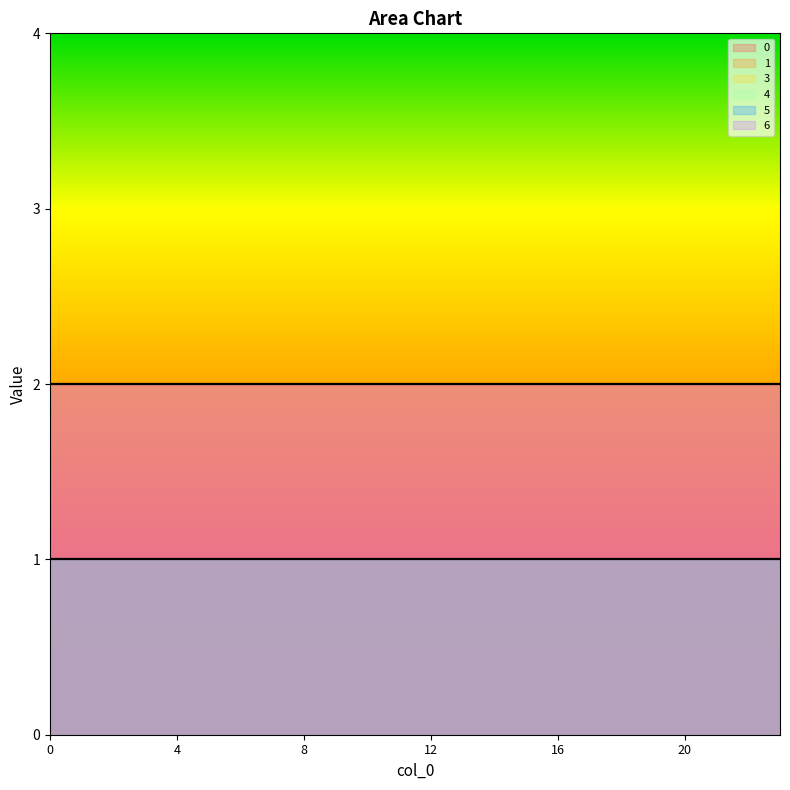

Reading right to left, list all the values displayed in this chart.

0: 23=2	22=2	21=2	20=2	19=2	18=2	17=2	16=2	15=2	14=2	13=2	12=2	11=2	10=2	9=2	8=2	7=2	6=2	5=2	4=2	3=2	2=2	1=2	0=2
1: 23=2	22=2	21=2	20=2	19=2	18=2	17=2	16=2	15=2	14=2	13=2	12=2	11=2	10=2	9=2	8=2	7=2	6=2	5=2	4=2	3=2	2=2	1=2	0=2
3: 23=1	22=1	21=1	20=1	19=1	18=1	17=1	16=1	15=1	14=1	13=1	12=1	11=1	10=1	9=1	8=1	7=1	6=1	5=1	4=1	3=1	2=1	1=1	0=1
4: 23=1	22=1	21=1	20=1	19=1	18=1	17=1	16=1	15=1	14=1	13=1	12=1	11=1	10=1	9=1	8=1	7=1	6=1	5=1	4=1	3=1	2=1	1=1	0=1
5: 23=1	22=1	21=1	20=1	19=1	18=1	17=1	16=1	15=1	14=1	13=1	12=1	11=1	10=1	9=1	8=1	7=1	6=1	5=1	4=1	3=1	2=1	1=1	0=1
6: 23=2	22=2	21=2	20=2	19=2	18=2	17=2	16=2	15=2	14=2	13=2	12=2	11=2	10=2	9=2	8=2	7=2	6=2	5=2	4=2	3=2	2=2	1=2	0=2